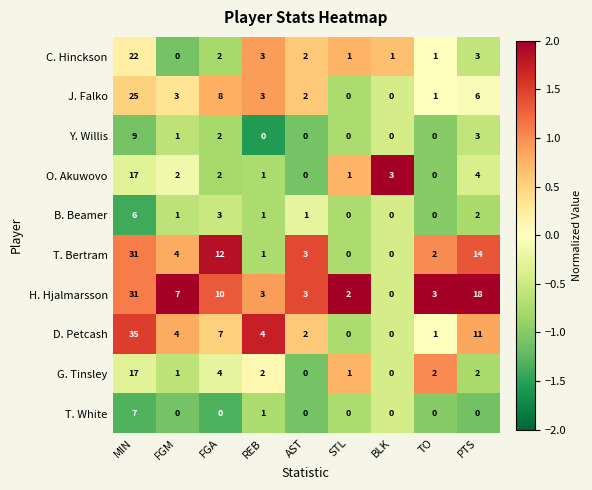

Where is D. Petcash nearest to the value 17?

PTS